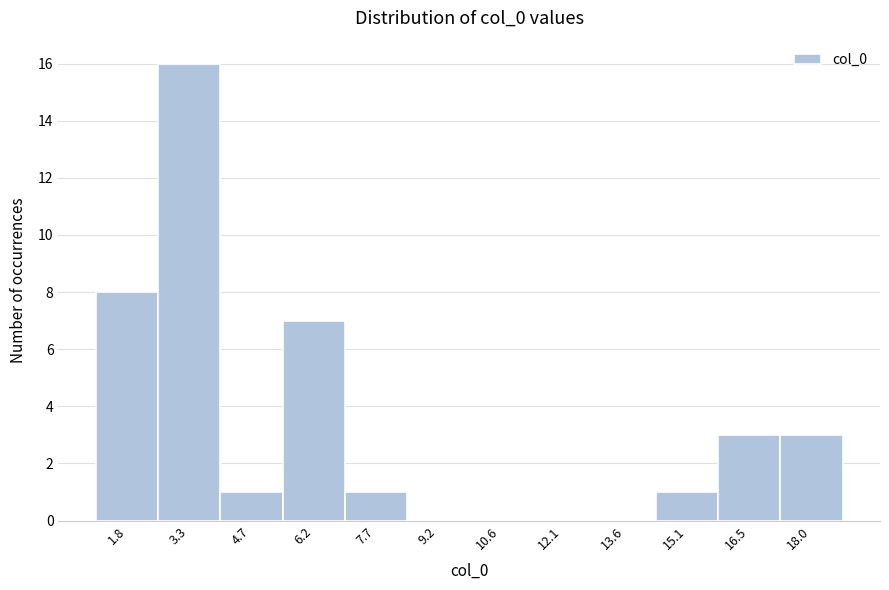

Over which range of the x-axis is the bar tallest?

2.6 to 4.0